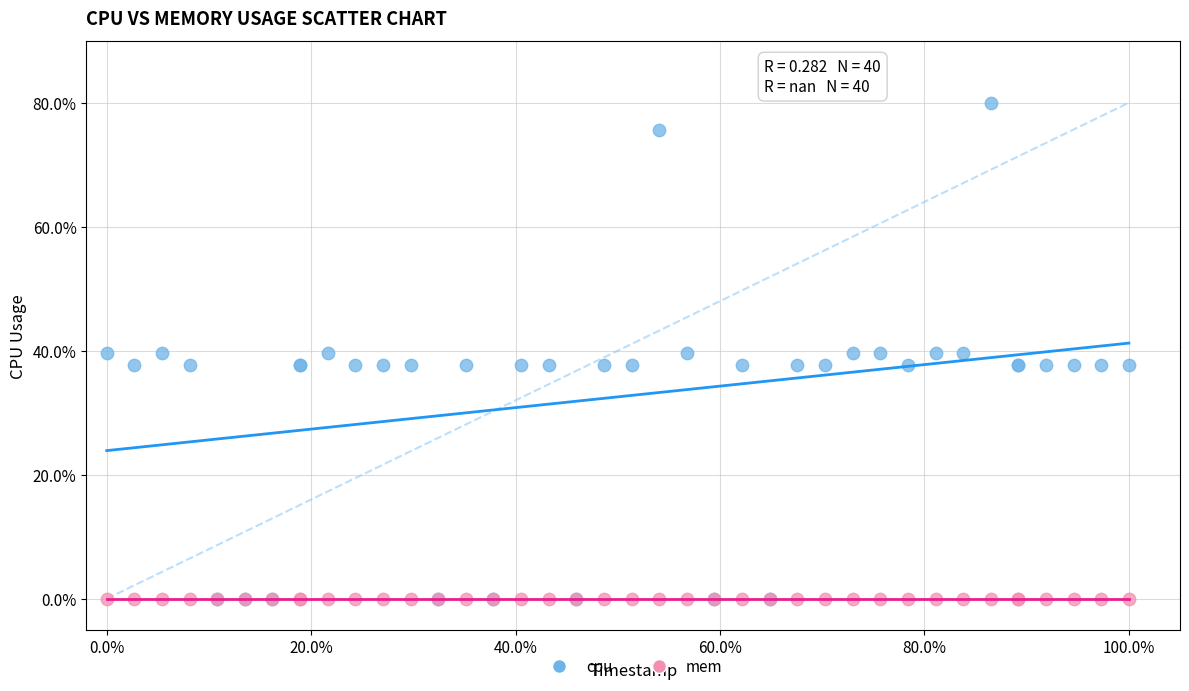

Which series contains the highest Y value?

cpu